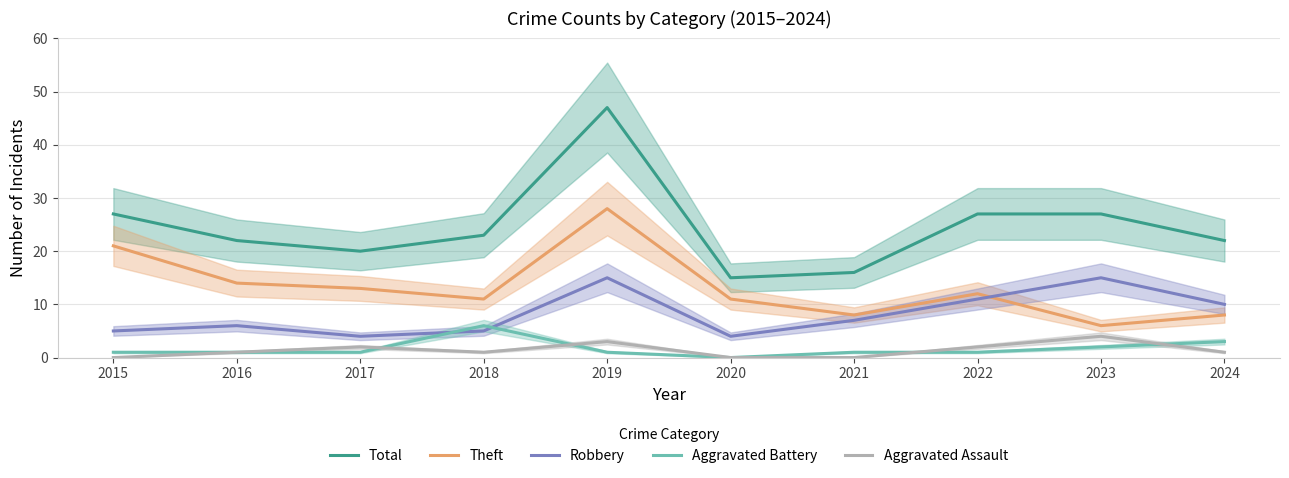

Rank the series by their maximum value, from lowest to highest.

Aggravated Assault, Aggravated Battery, Robbery, Theft, Total